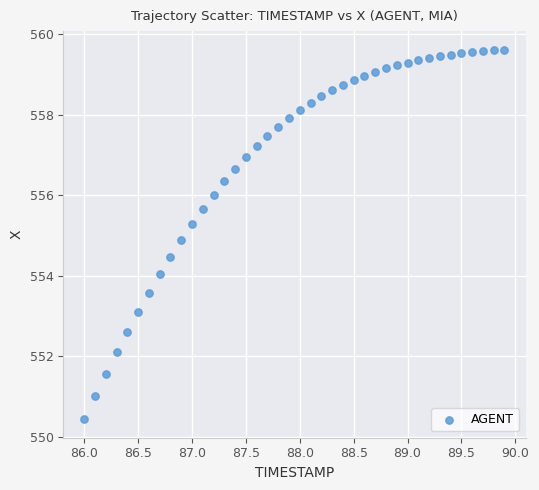

What is the range of Y values (max minus min)?

9.2